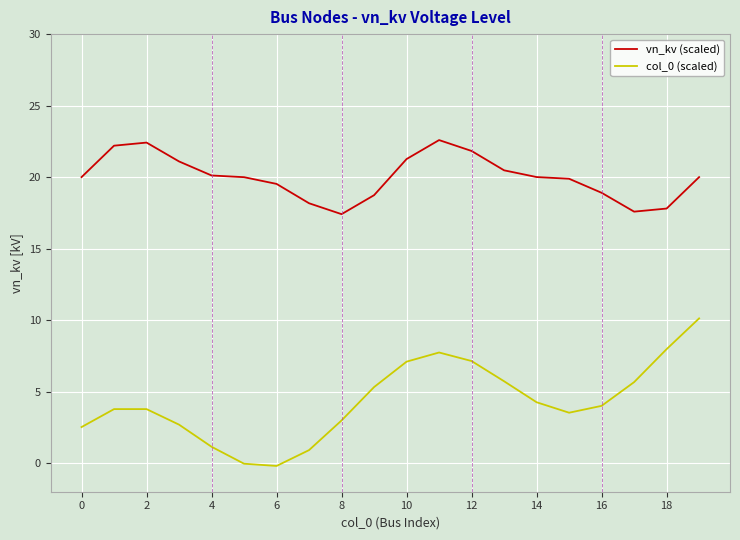

What is the highest value of the vn_kv (scaled) series?

22.6